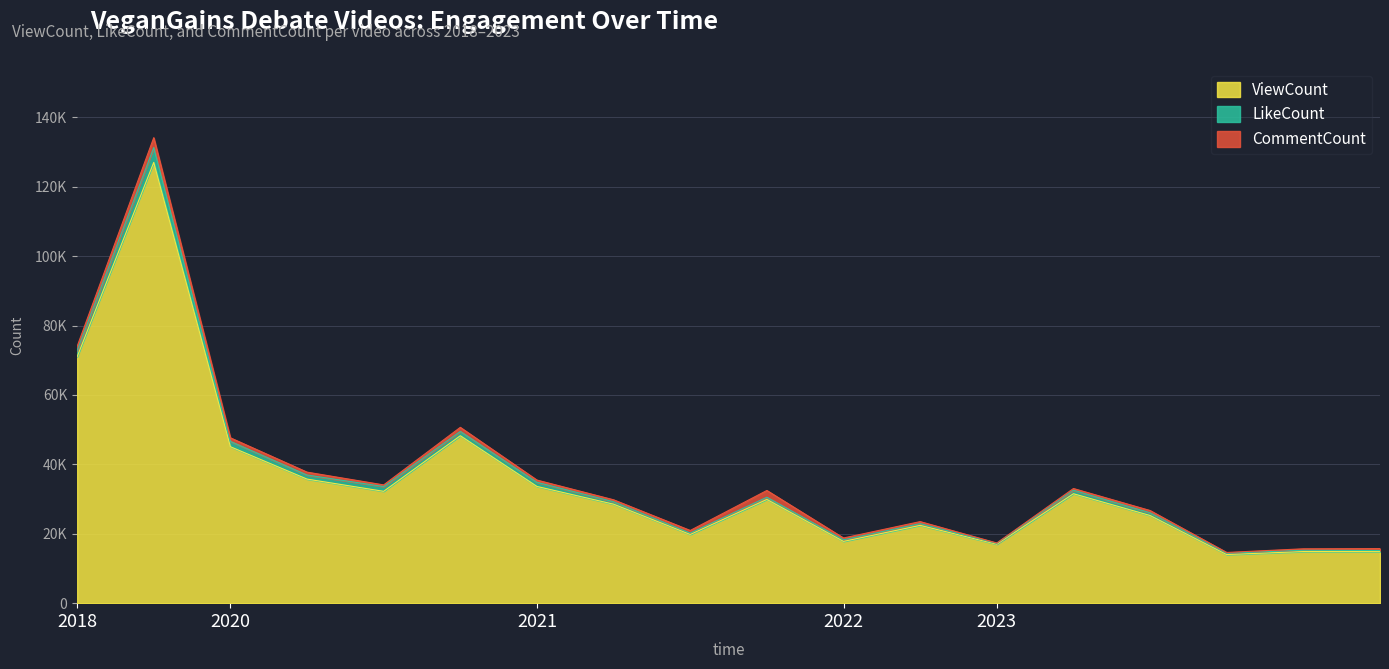

What are all the series names shown in the legend?

ViewCount, LikeCount, CommentCount